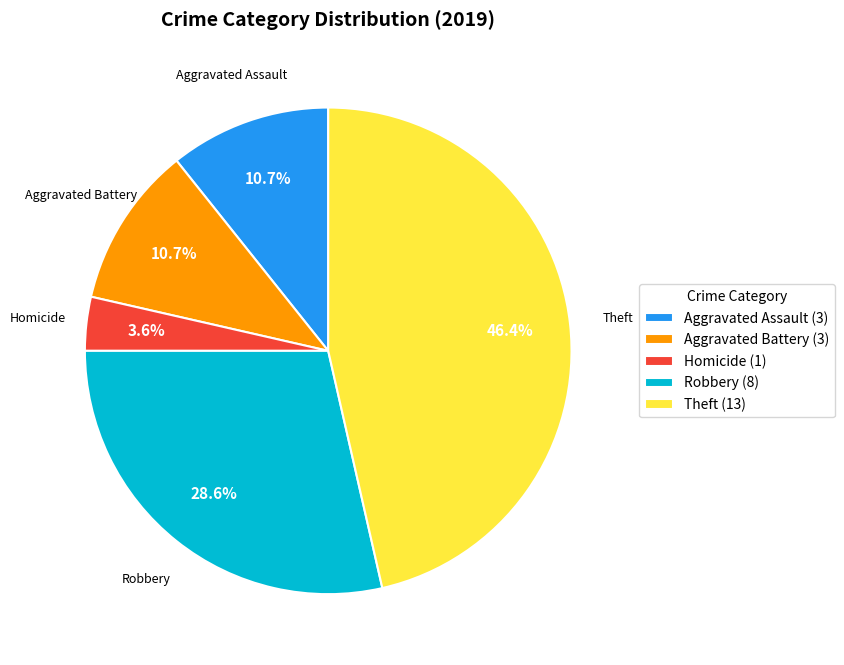

Is Robbery (8) the majority of the pie?

No